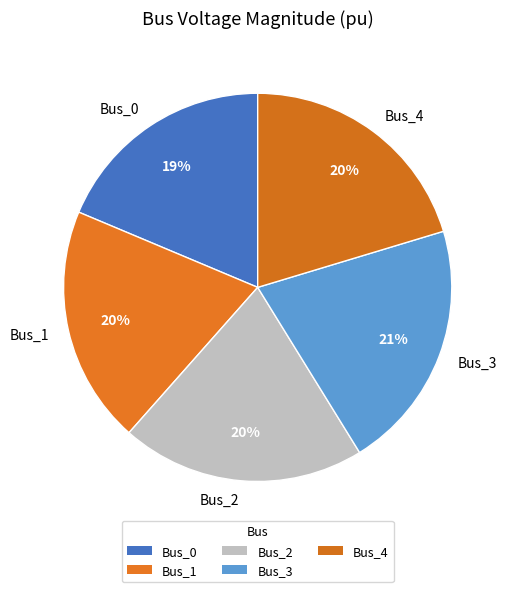

What is the smallest slice in the pie chart?

Bus_0